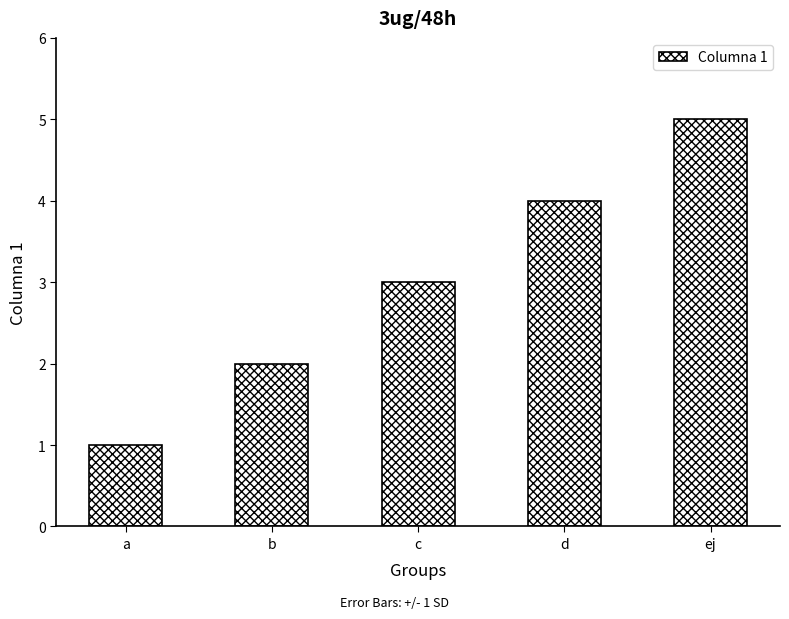

What position from the left is d?

4